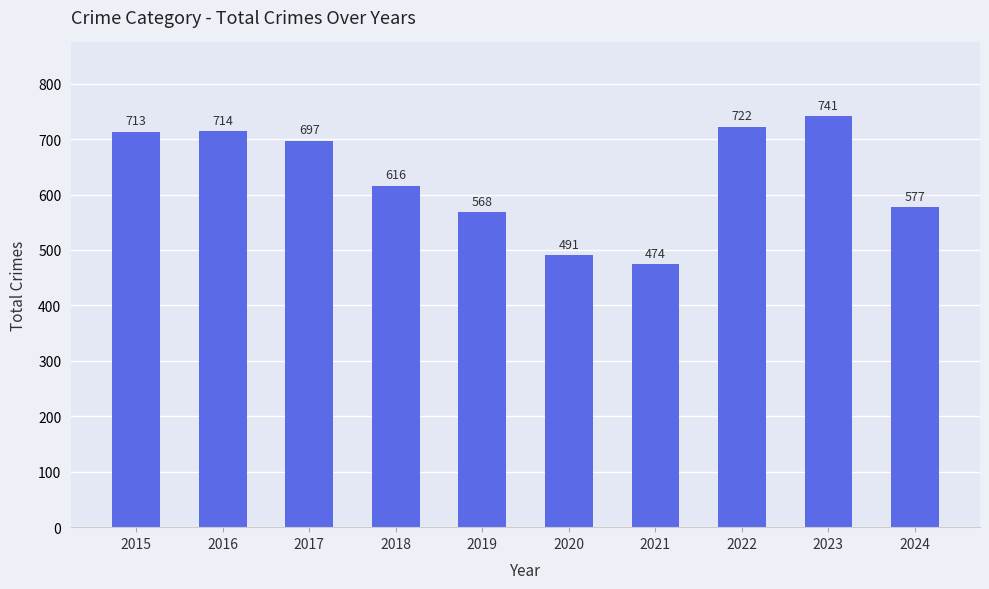

Where does the data first go above 697?

2015